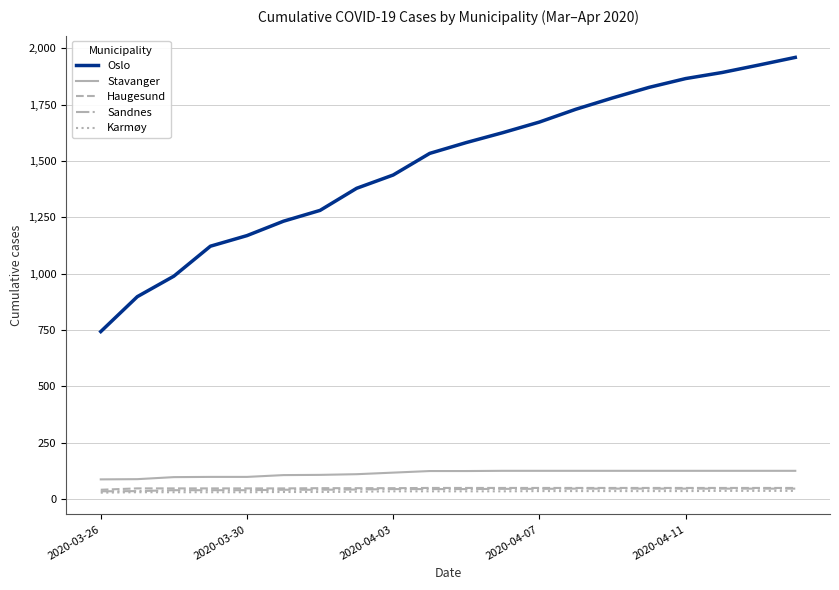

What is the maximum value shown in the chart?

1960